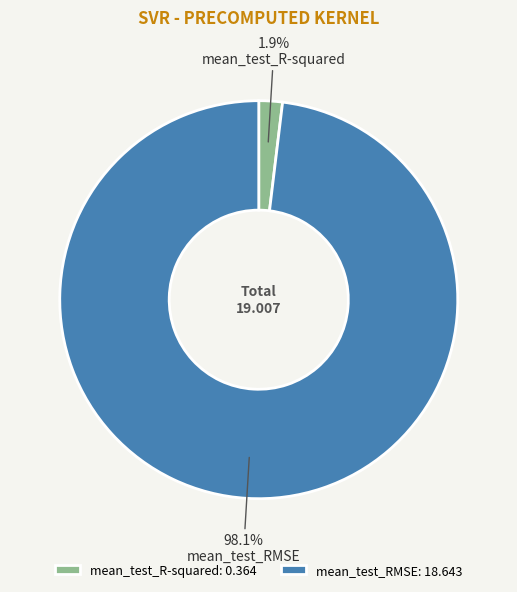

To the nearest percent, what is the difference between the largest and smallest slice percentages?

96%